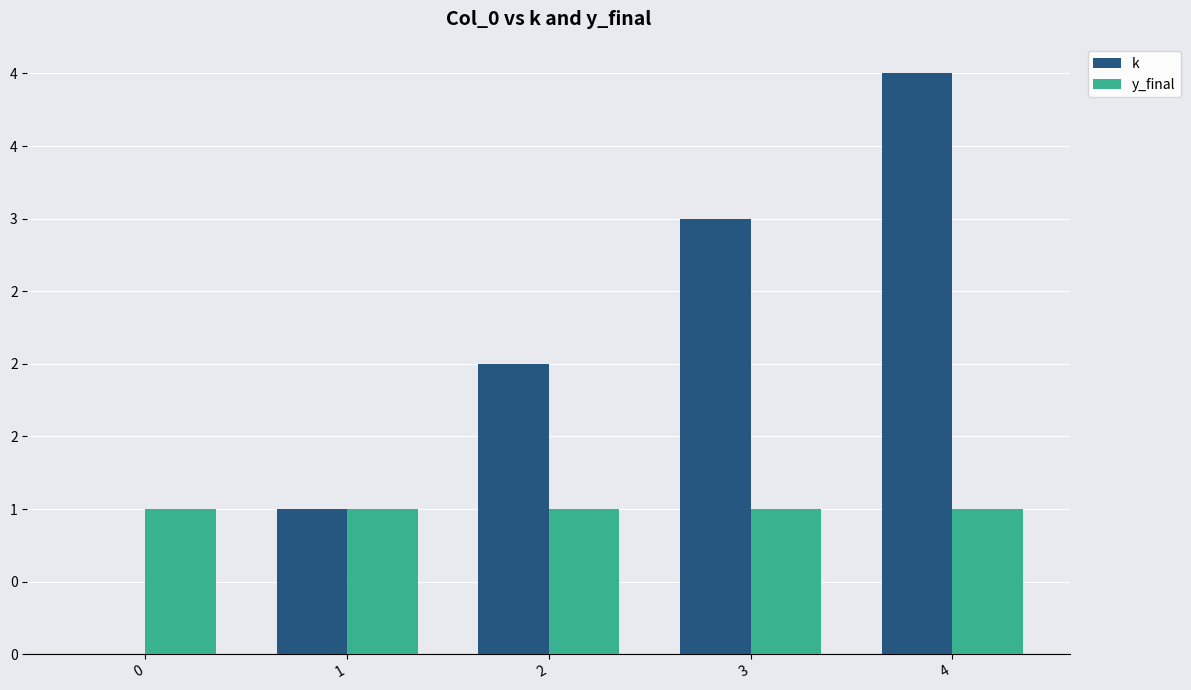

What are all the series names shown in the legend?

k, y_final